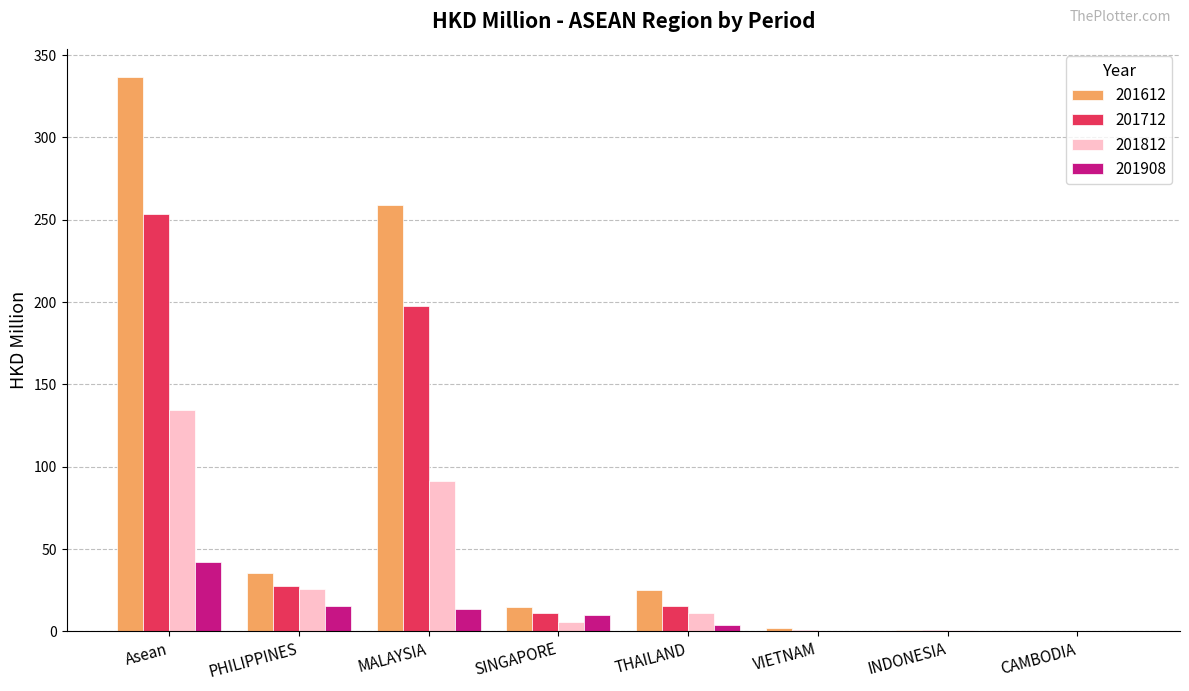

What is the sum of all 201712 values?

506.9